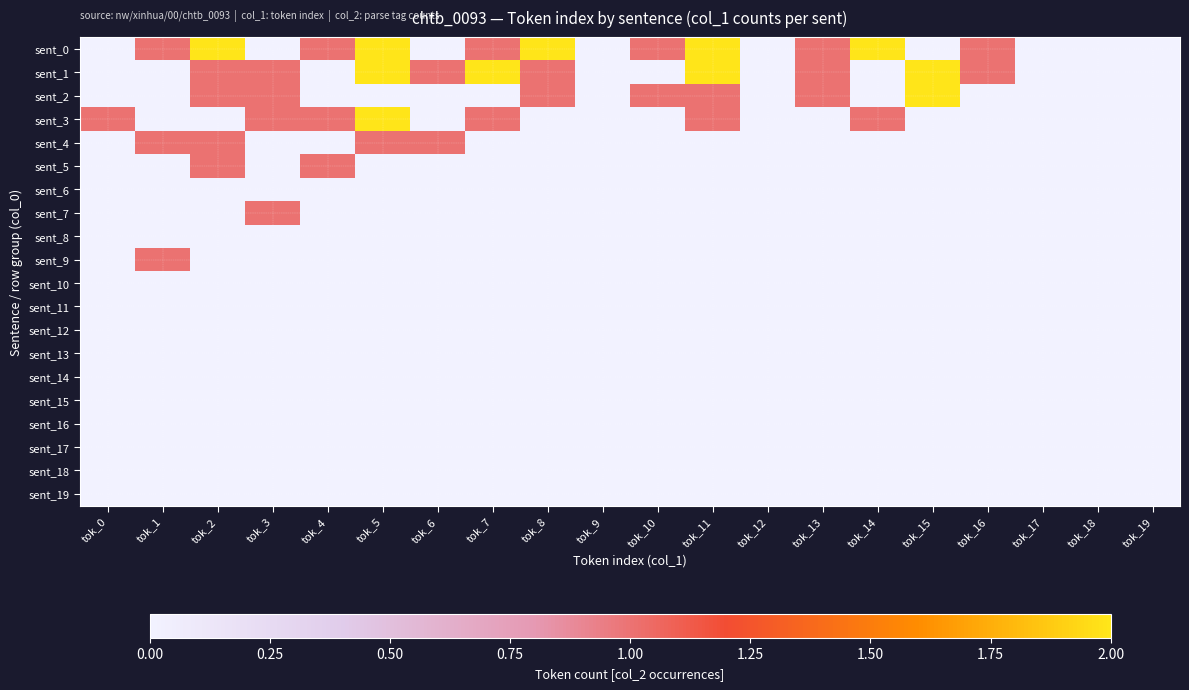

Between tok_2 and tok_17, which series saw the biggest shift?

sent_0